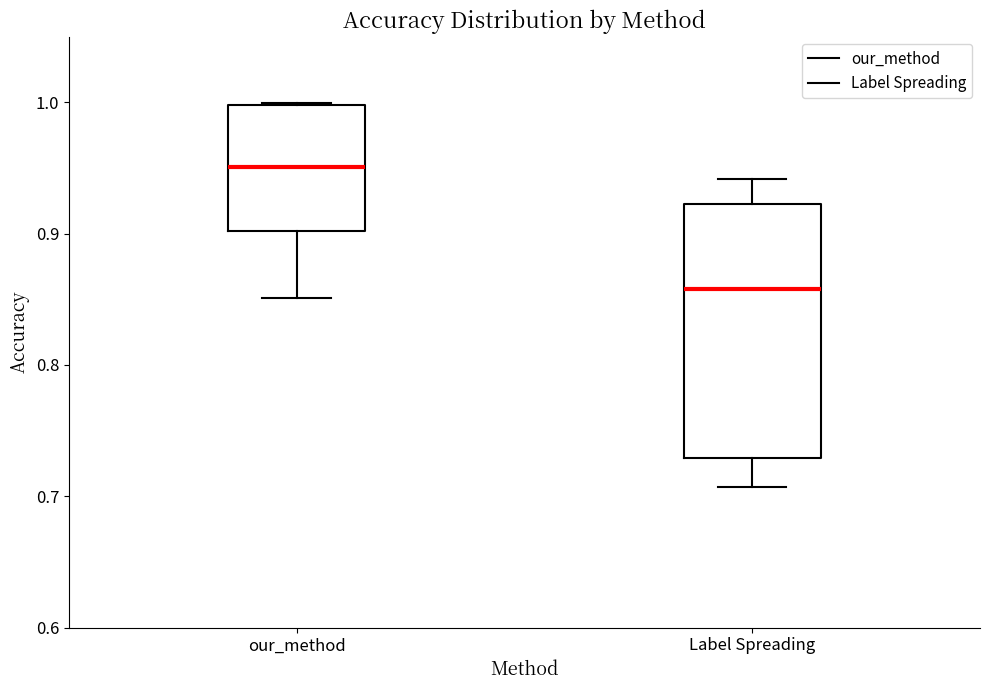

Where is the upper edge of the box for Label Spreading on the y-axis? The values are not printed on the chart, so give them approximately, as read against the axis.

0.92